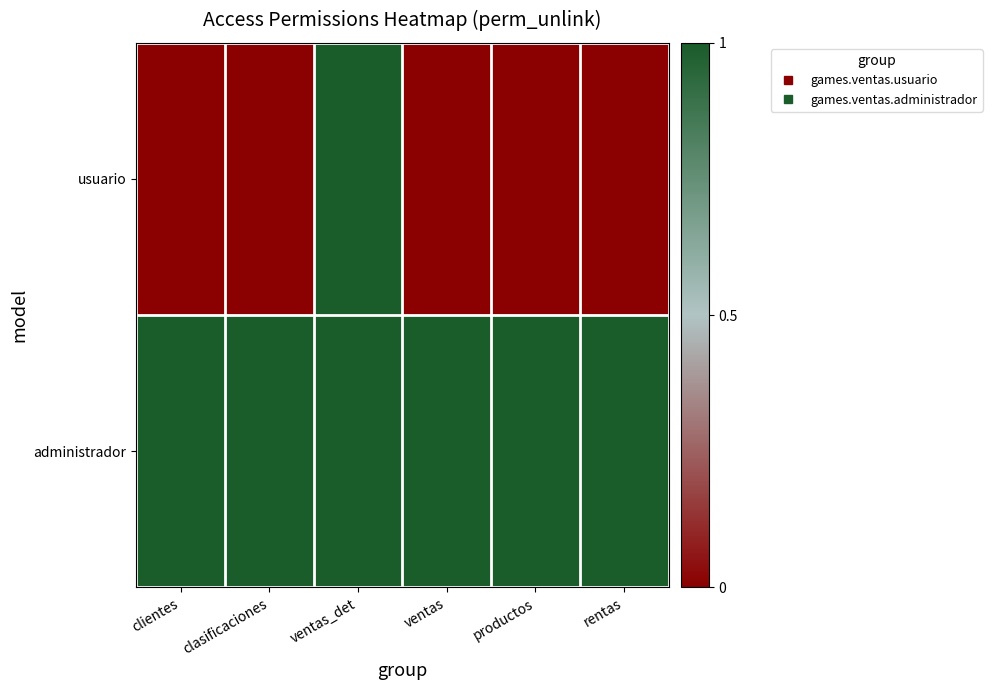

Reading left to right, transcribe all the data shown in this chart.

usuario: clientes=0	clasificaciones=0	ventas_det=1	ventas=0	productos=0	rentas=0
administrador: clientes=1	clasificaciones=1	ventas_det=1	ventas=1	productos=1	rentas=1